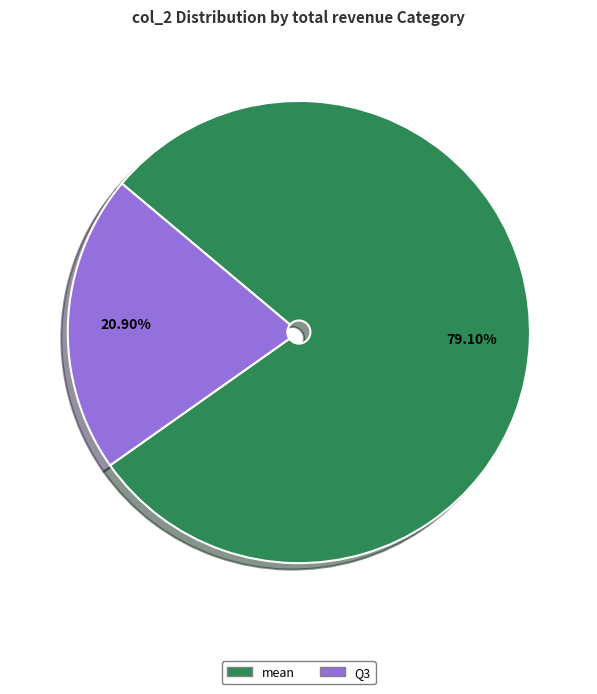

Is there a majority slice in this chart?

Yes